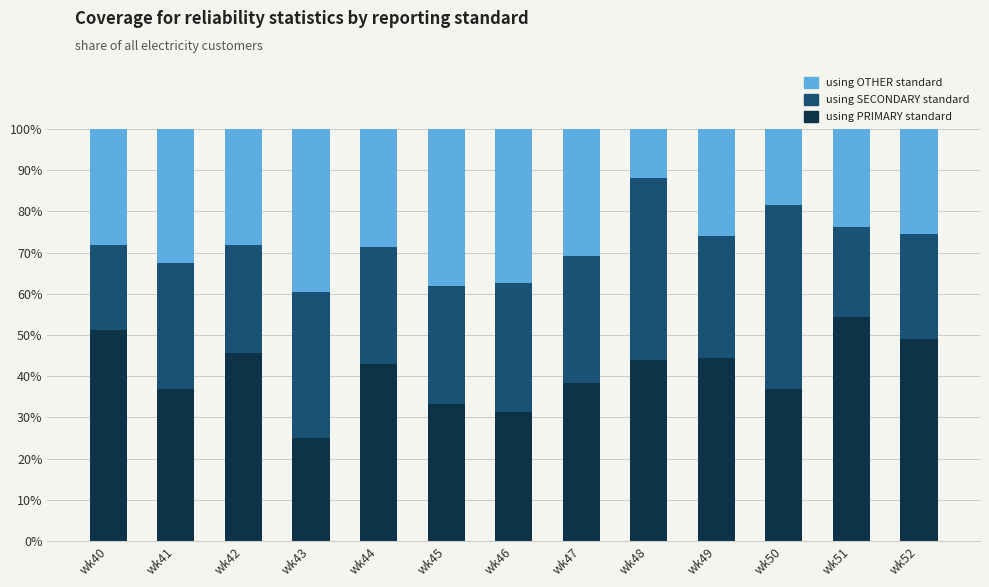

What is the total value across all series at wk46?

100.0